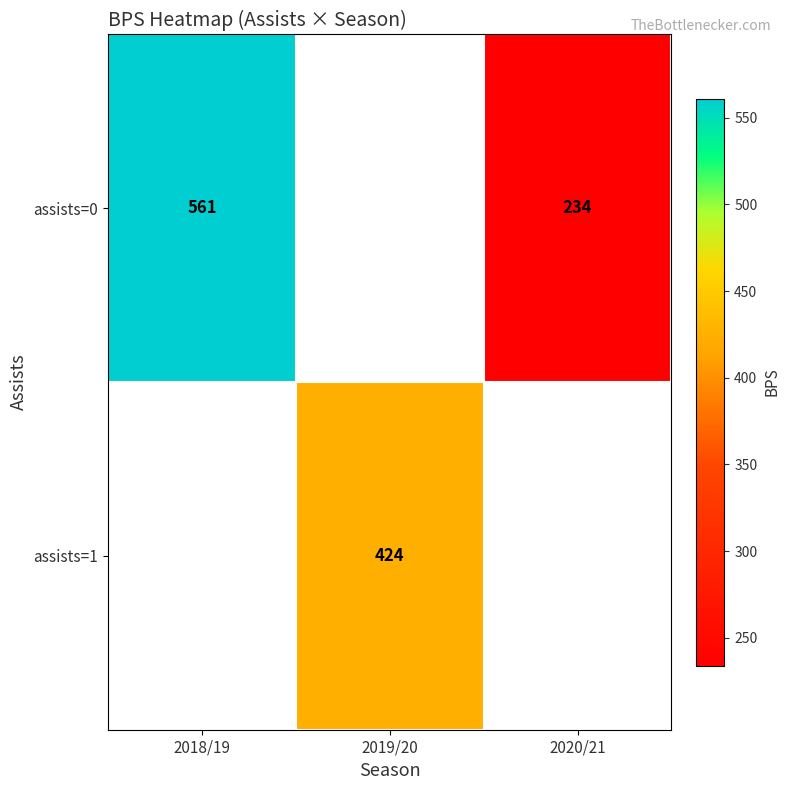

True or false: assists=0 has a value of 72 at 2020/21.

False